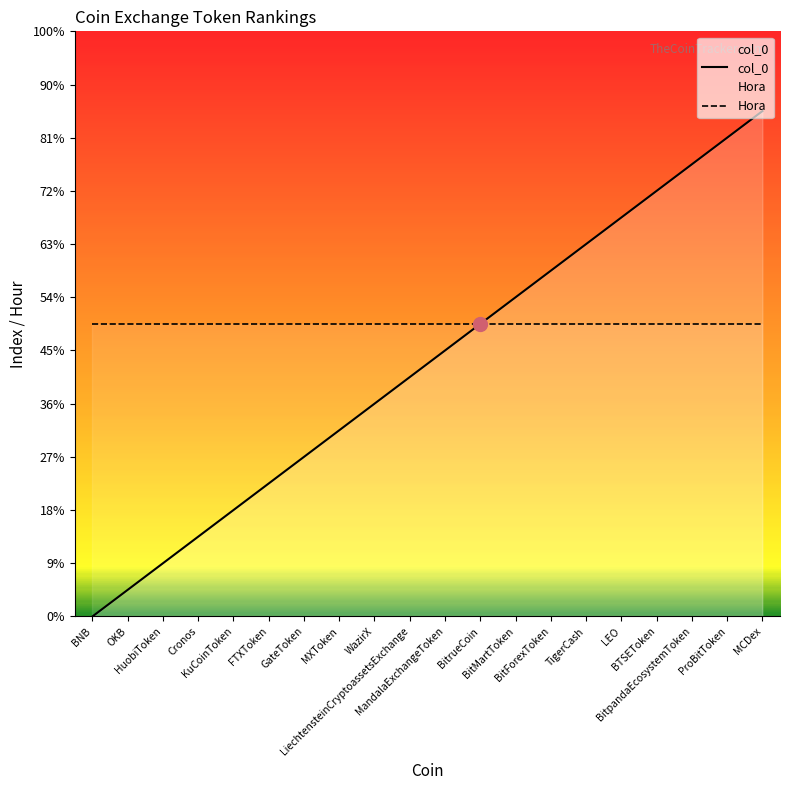

How many categories are shown in the chart?

20